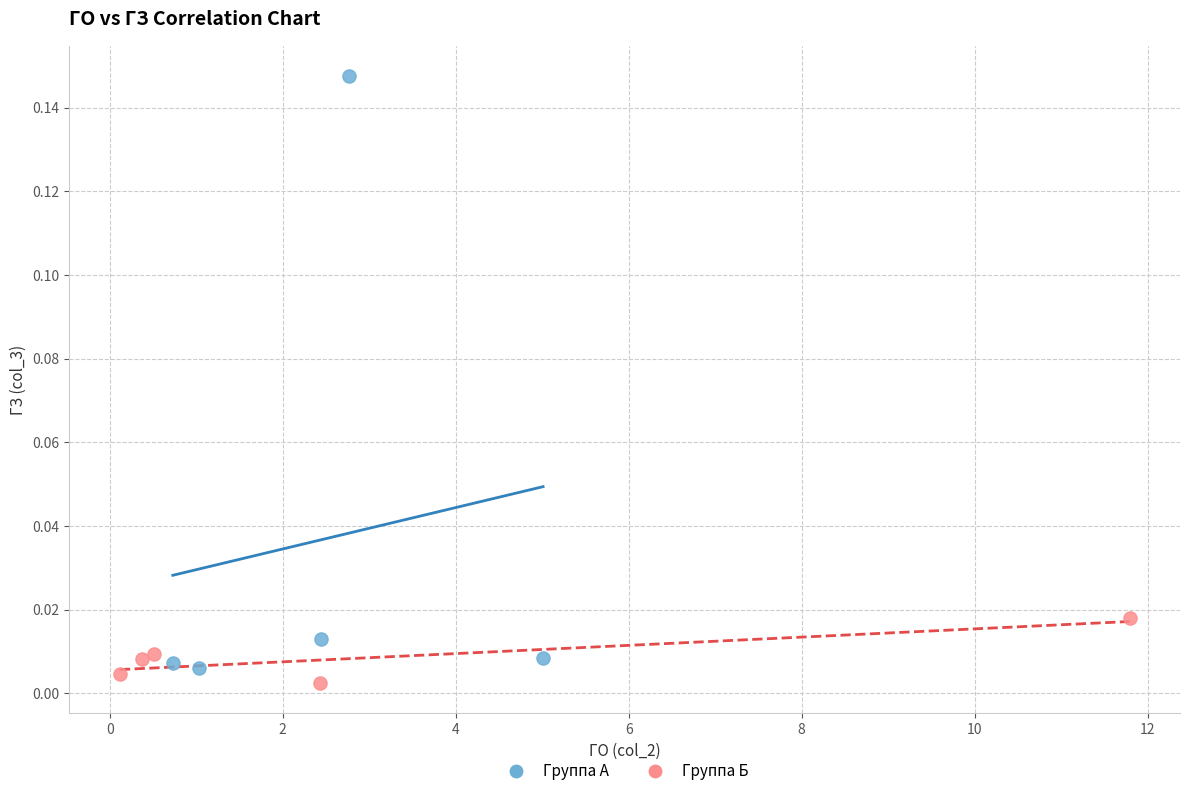

Which series contains the highest Y value?

Группа А